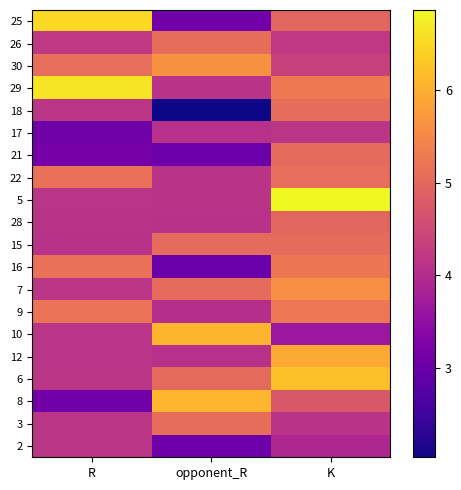

Rank the series by their maximum value, from lowest to highest.

2, 17, 28, 21, 15, 26, 3, 18, 22, 16, 9, 7, 30, 12, 10, 8, 6, 25, 29, 5